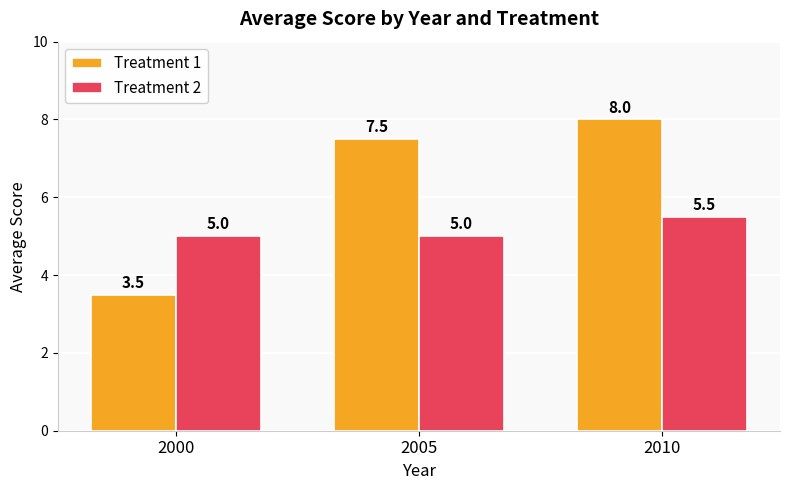

At which category is the sum across all series the highest?

2010